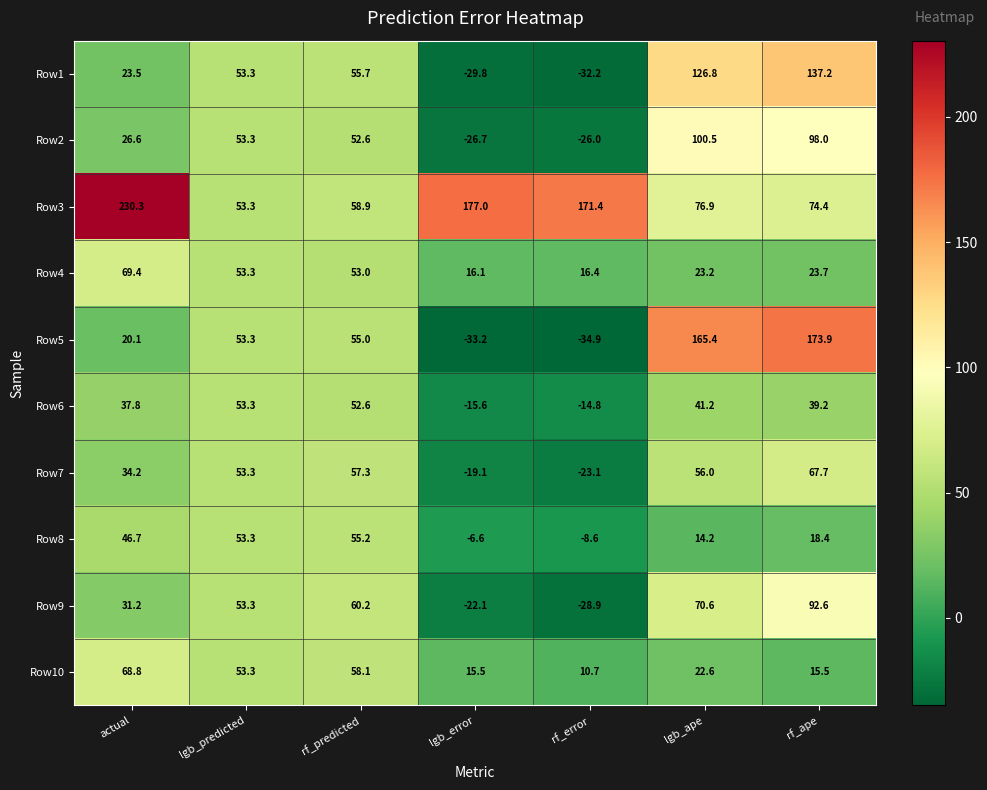

How many values in Row5 are below zero?

2